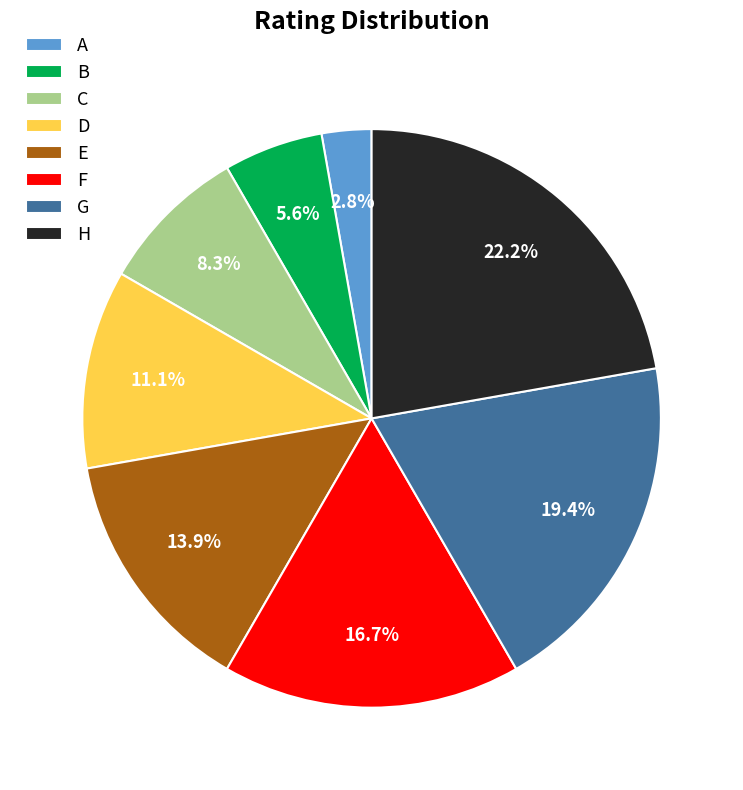

Combined, do C and D account for over 50%?

No